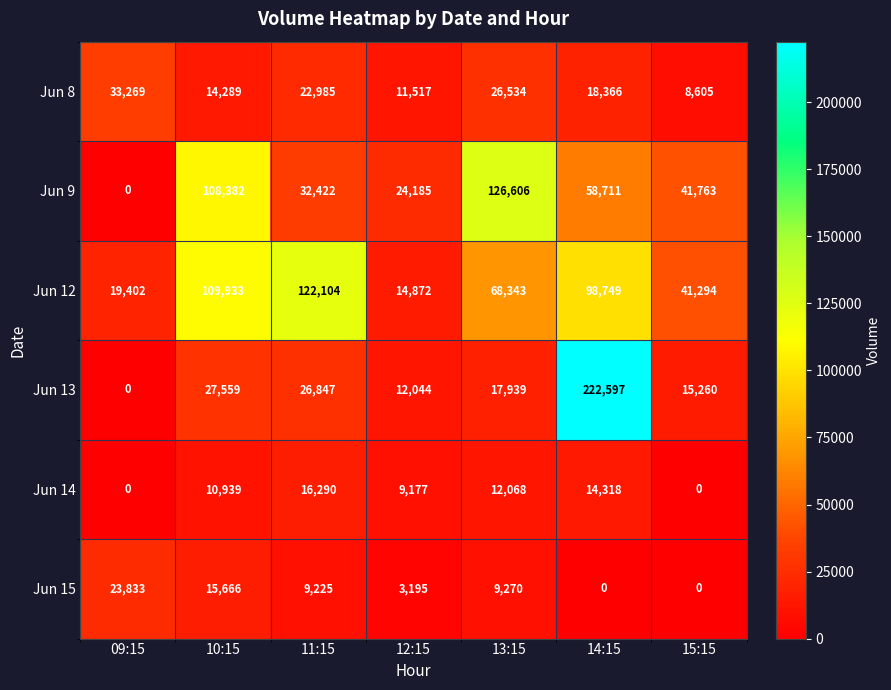

At which label does Jun 12 first exceed 68343?

10:15